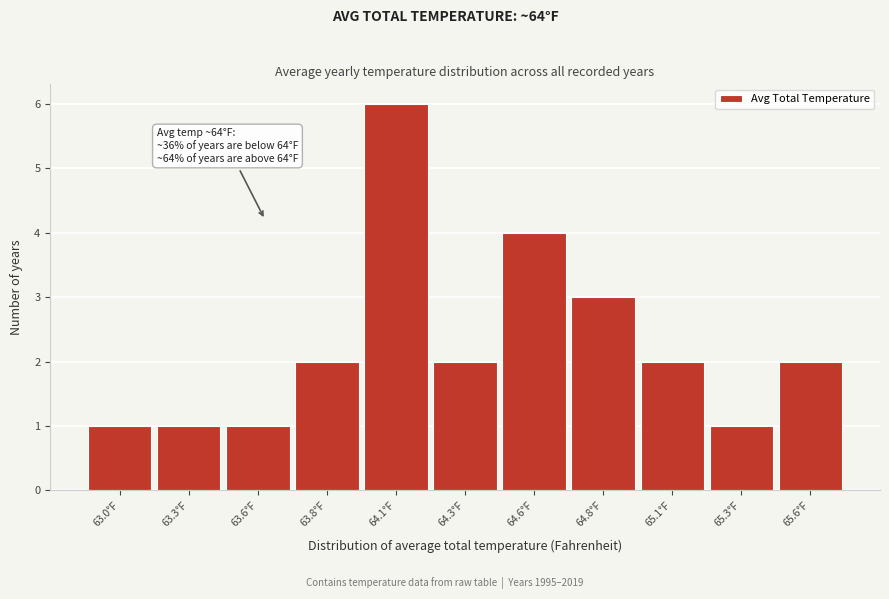

Reading left to right, list all the values displayed in this chart.

1	1	1	2	6	2	4	3	2	1	2